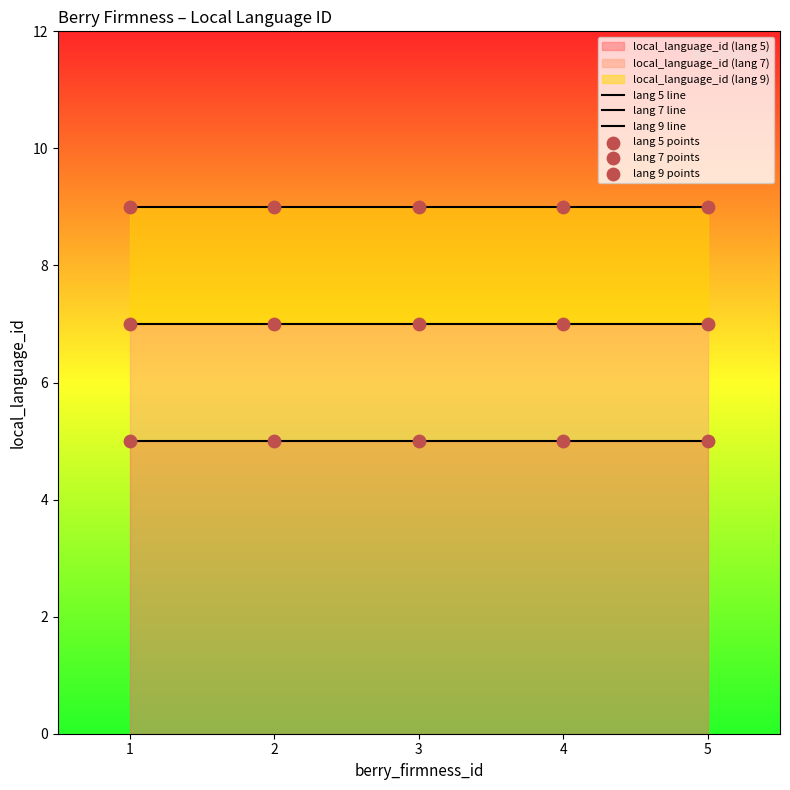

Is the value of lang 9 line at 4 greater than the value of lang 7 points at 1?

Yes